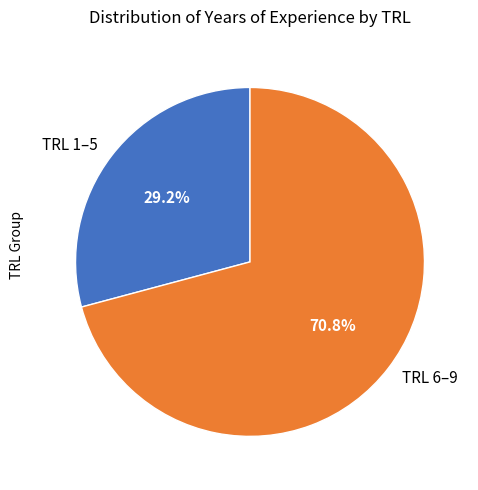

How many slices are in this pie chart?

2